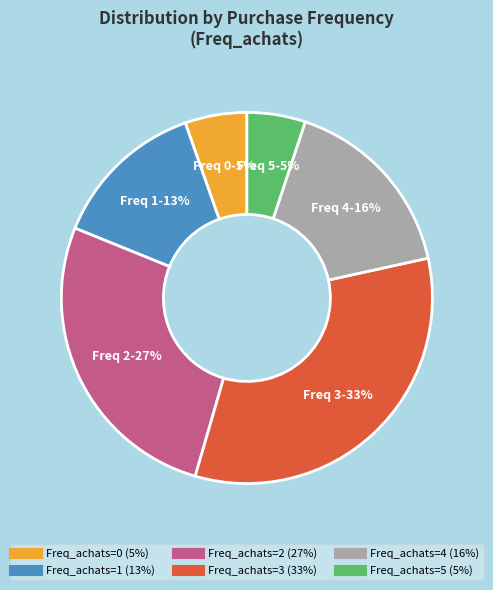

Is there any slice that represents more than half of the pie?

No